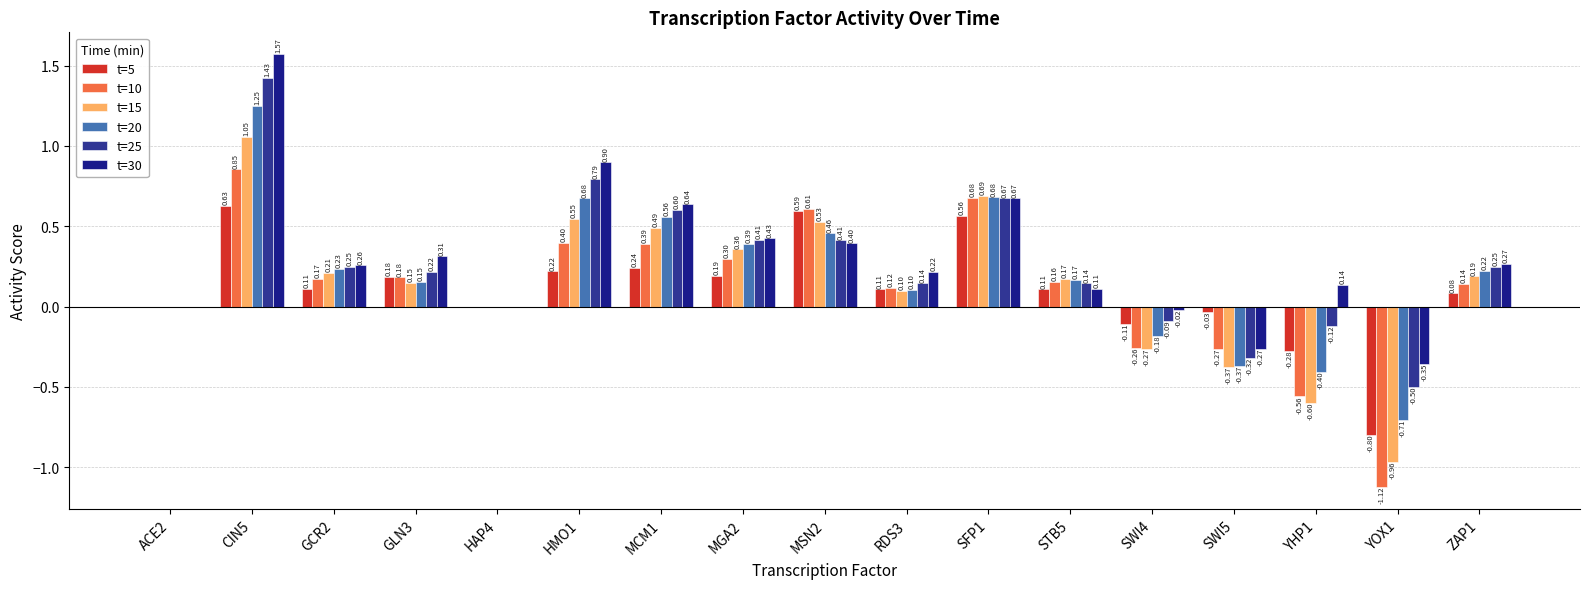

The t=30 series shows -0.6 at YOX1. True or false?

False